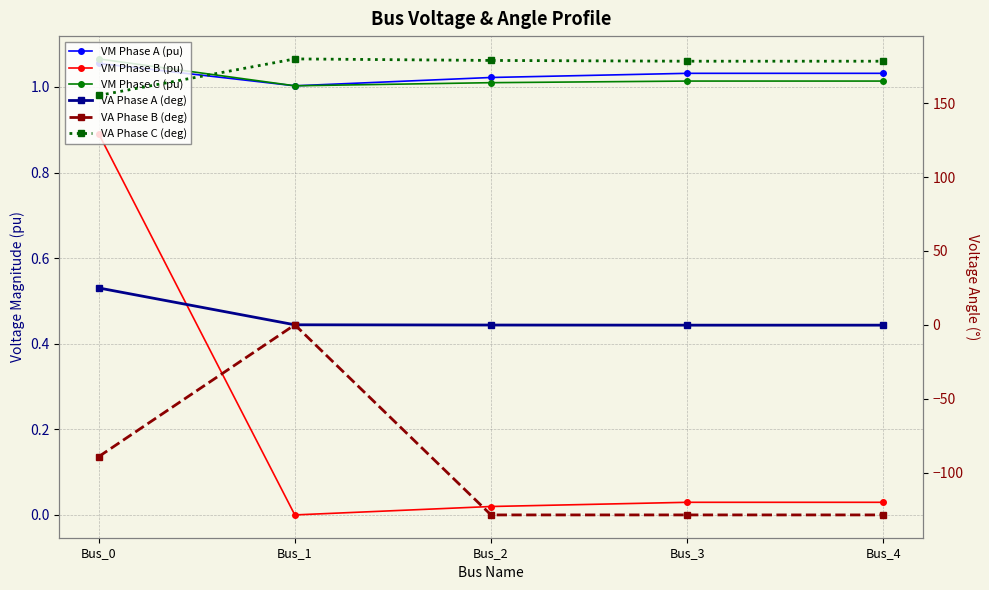

True or false: VA Phase C (deg) and VM Phase C (pu) intersect in this chart.

False